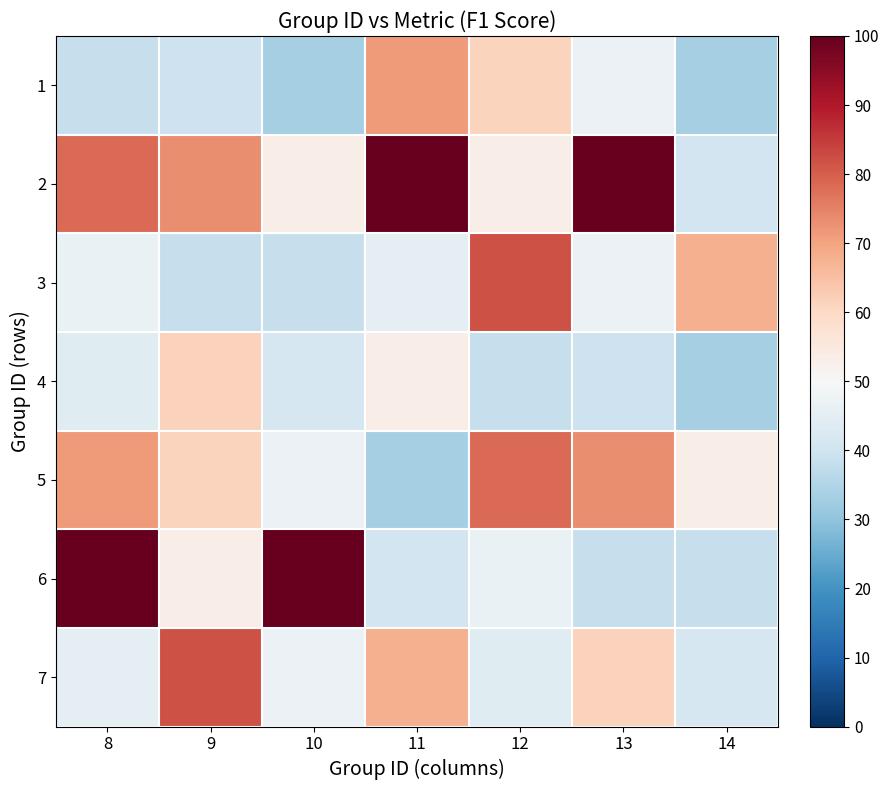

What is the spread (max minus min) of values at 12?

43.3